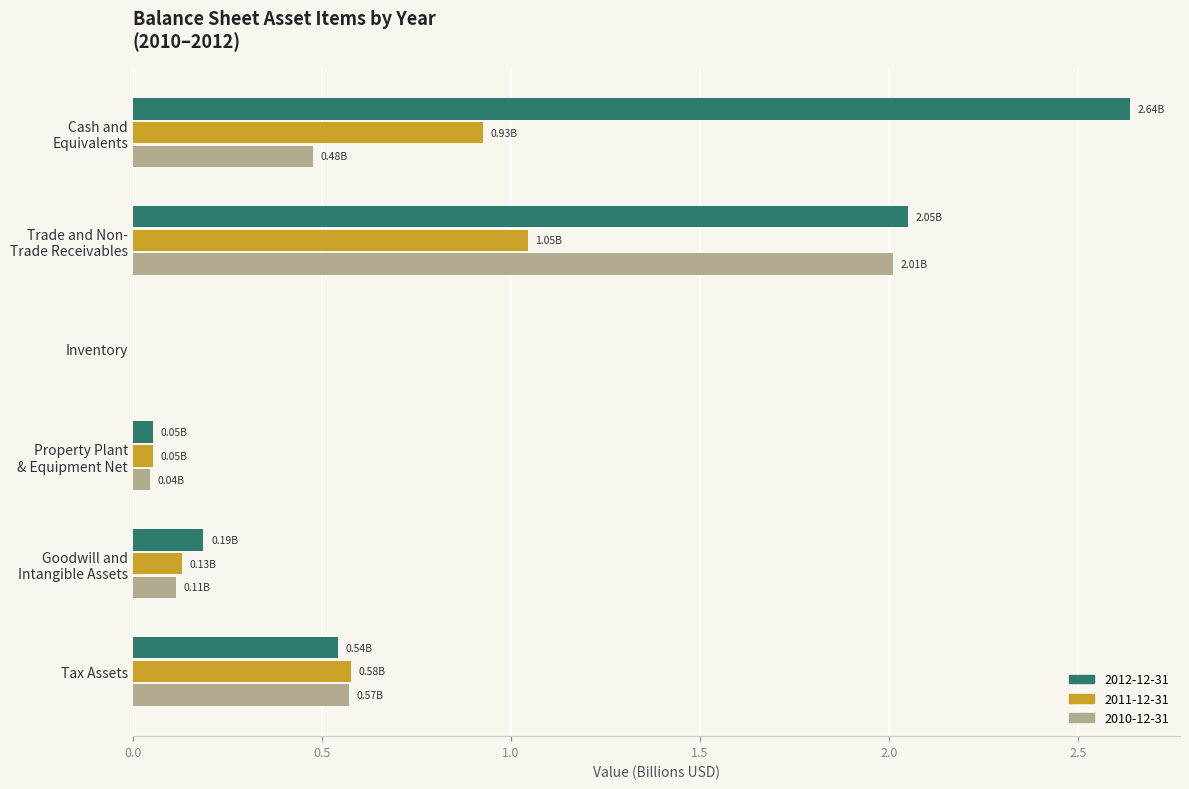

At which label is 2010-12-31 closest to 1?

Tax Assets